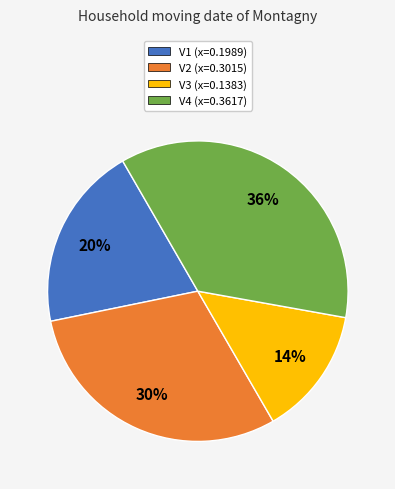

Which slice is the largest?

V4